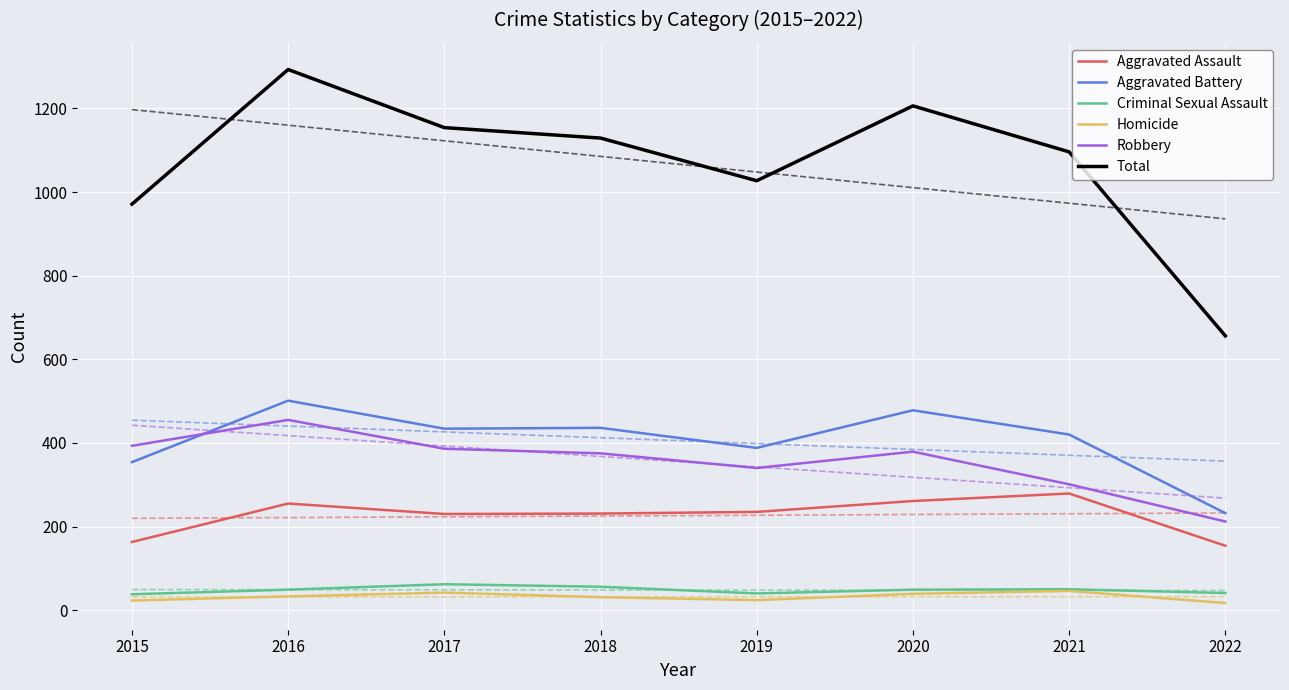

What is the total value across all series at 2021?

2192